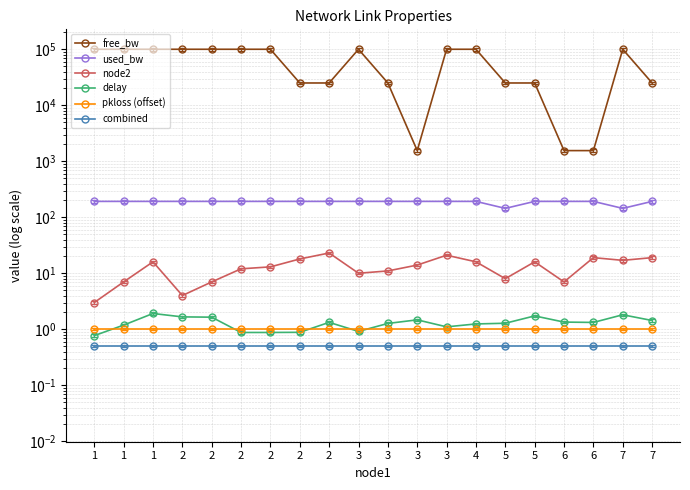

Reading left to right, list all the values displayed in this chart.

free_bw: 99999.8	99999.8	99999.8	99999.8	99999.8	99999.8	99999.8	24999.8	24999.8	99999.8	24999.8	1549.8	99999.8	99999.8	24999.9	24999.8	1549.8	1549.8	99999.9	24999.8
used_bw: 192.0	192.0	192.0	192.0	192.0	192.0	192.0	192.0	192.0	192.0	192.0	192.0	192.0	192.0	144.0	192.0	192.0	192.0	144.0	192.0
node2: 3.0	7.0	16.0	4.0	7.0	12.0	13.0	18.0	23.0	10.0	11.0	14.0	21.0	16.0	8.0	16.0	7.0	19.0	17.0	19.0
delay: 0.8	1.2	1.9	1.7	1.6	0.9	0.9	0.9	1.3	0.9	1.3	1.5	1.1	1.2	1.3	1.7	1.3	1.3	1.8	1.4
pkloss (offset): 1.0	1.0	1.0	1.0	1.0	1.0	1.0	1.0	1.0	1.0	1.0	1.0	1.0	1.0	1.0	1.0	1.0	1.0	1.0	1.0
combined: 0.5	0.5	0.5	0.5	0.5	0.5	0.5	0.5	0.5	0.5	0.5	0.5	0.5	0.5	0.5	0.5	0.5	0.5	0.5	0.5